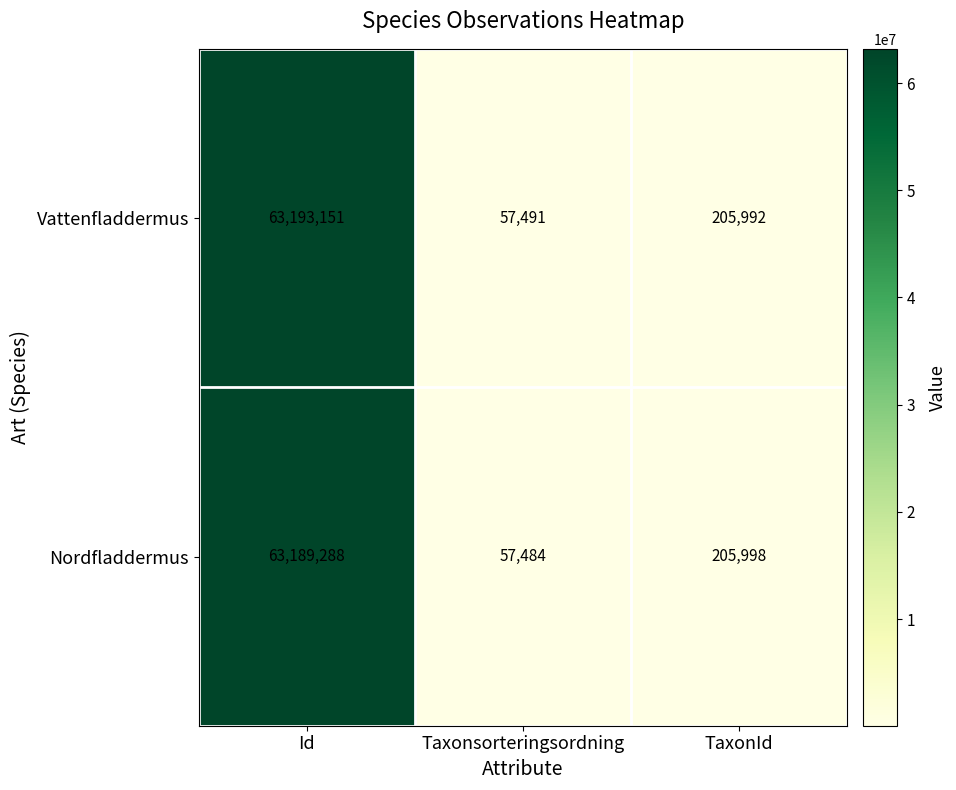

What is the smallest value displayed?

57484